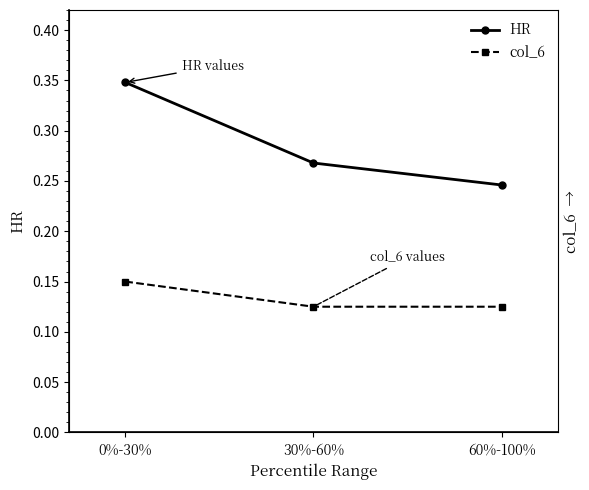

Read the col_6 value at 60%-100%.

0.1